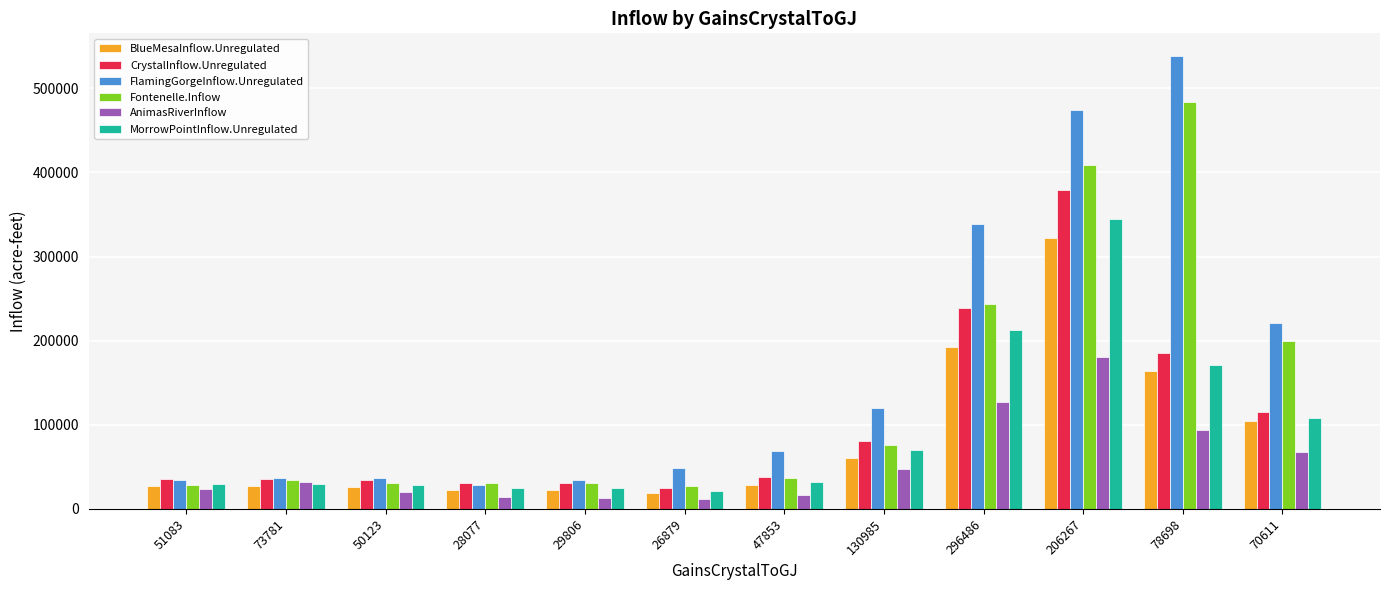

How many data points in MorrowPointInflow.Unregulated are above 31914?

6